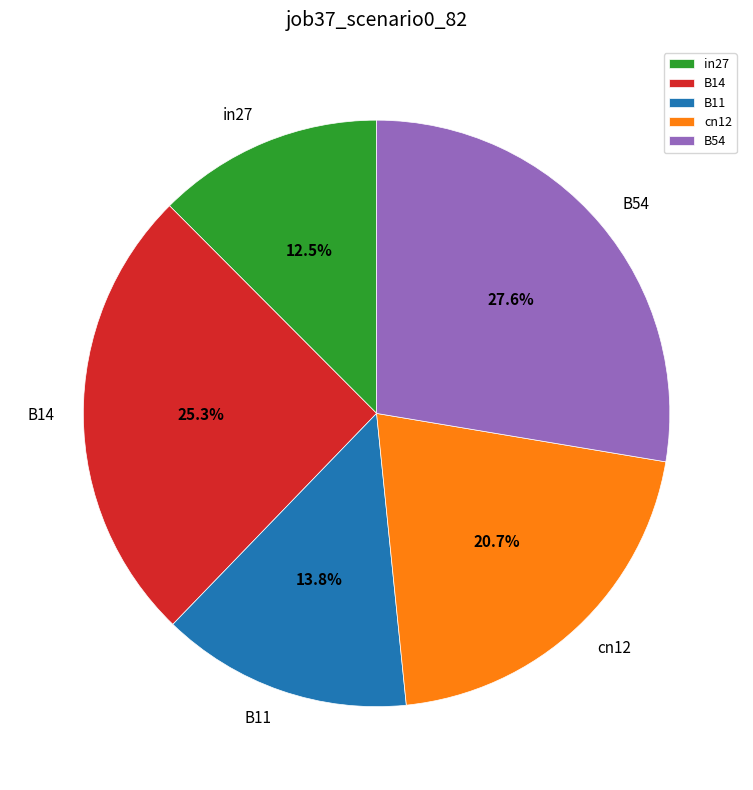

True or false: B11 accounts for 26% of the total.

False